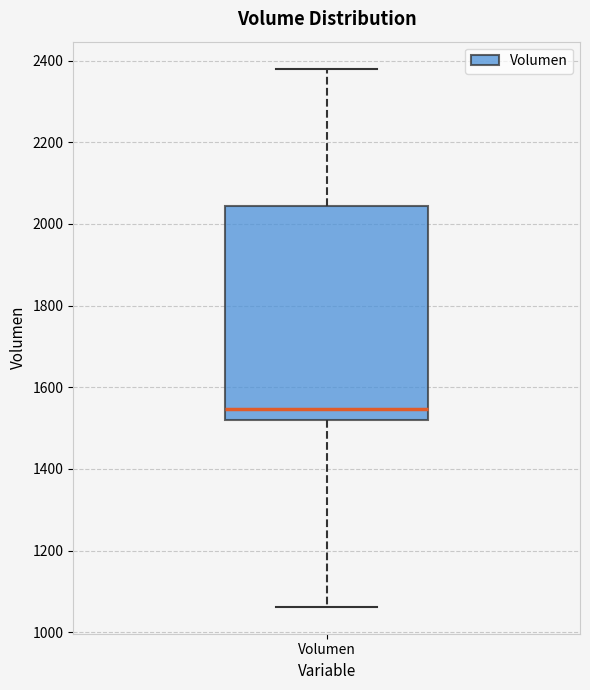

Where does the upper whisker of the box for Volumen end on the y-axis? The values are not printed on the chart, so give them approximately, as read against the axis.

2380